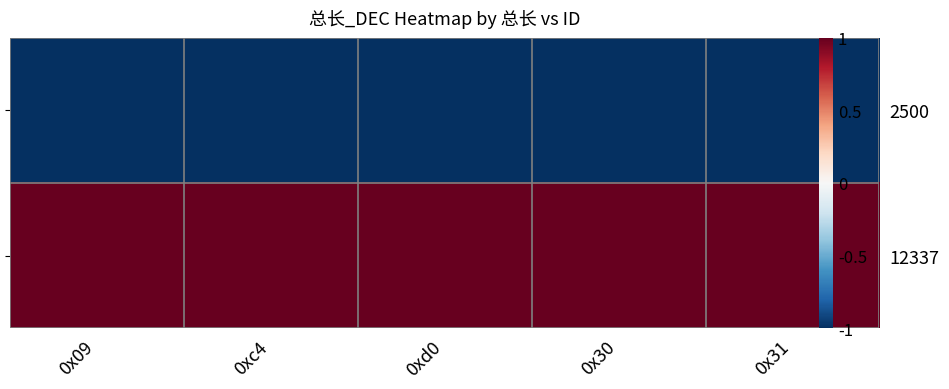

At 0x30, list the series in order from largest to smallest.

12337, 2500